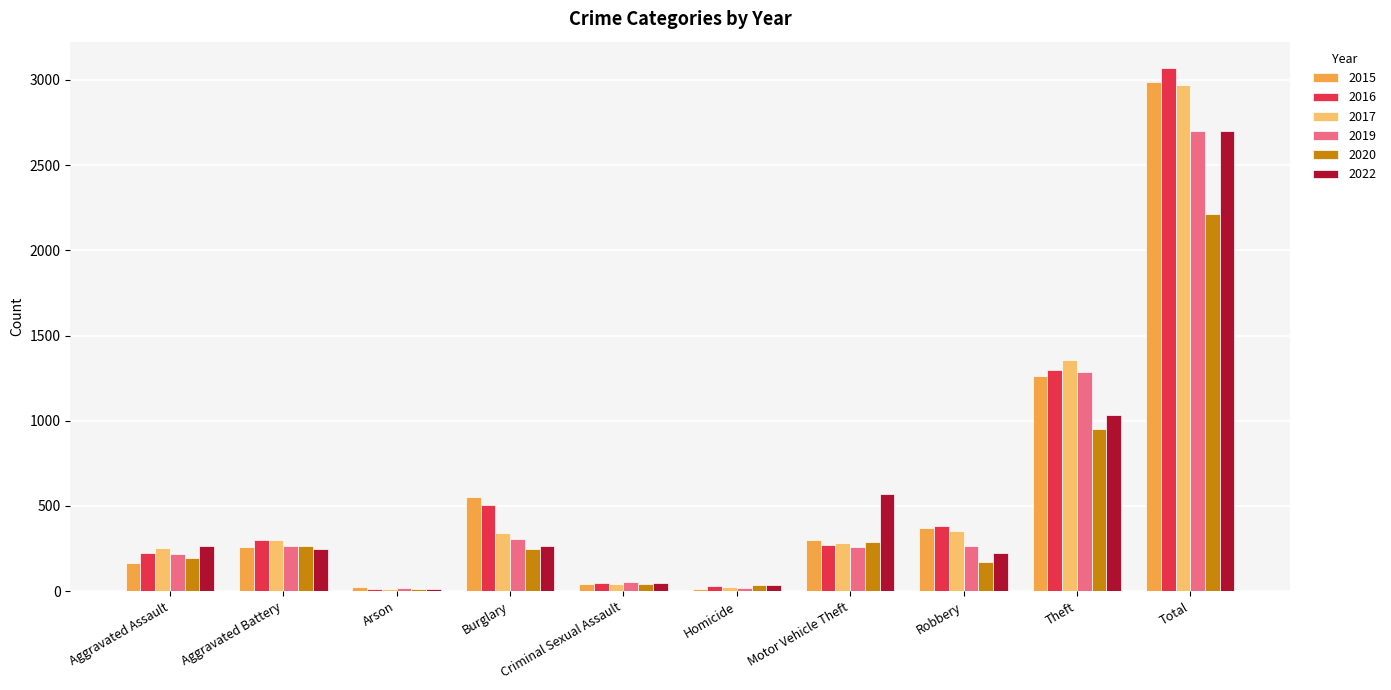

Which series changed the most between Burglary and Theft?

2017